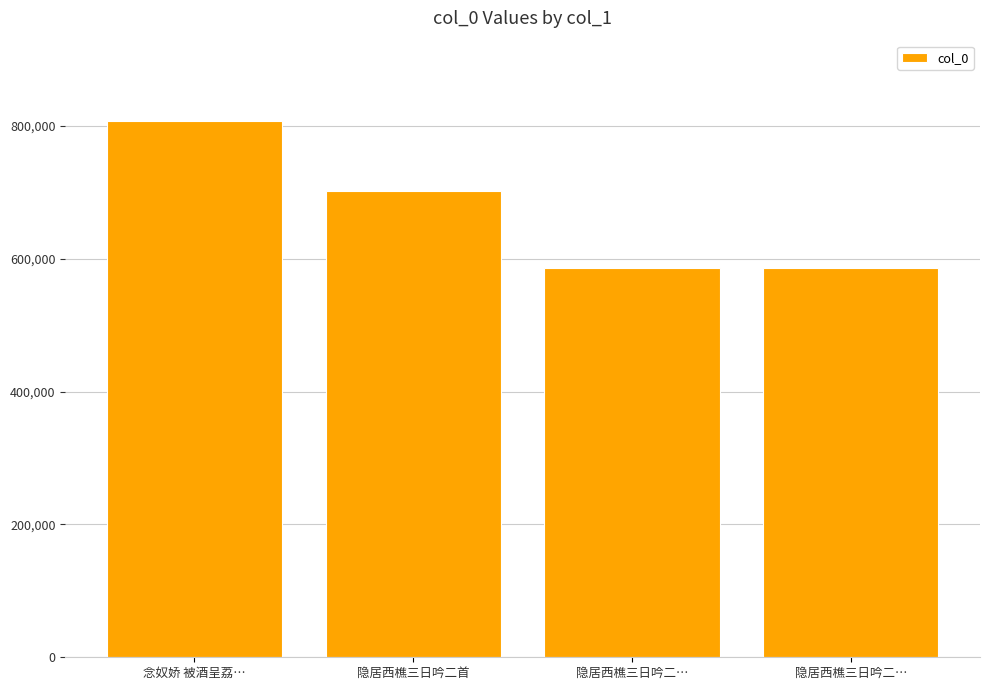

How many distinct data groups are displayed?

1